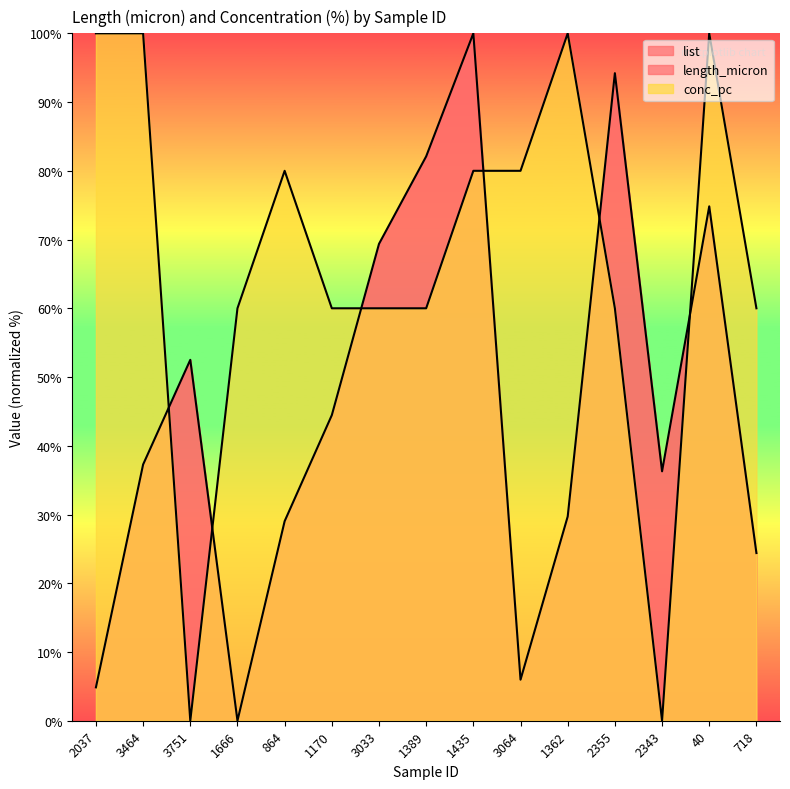

At which label is conc_pc closest to 50?

1666